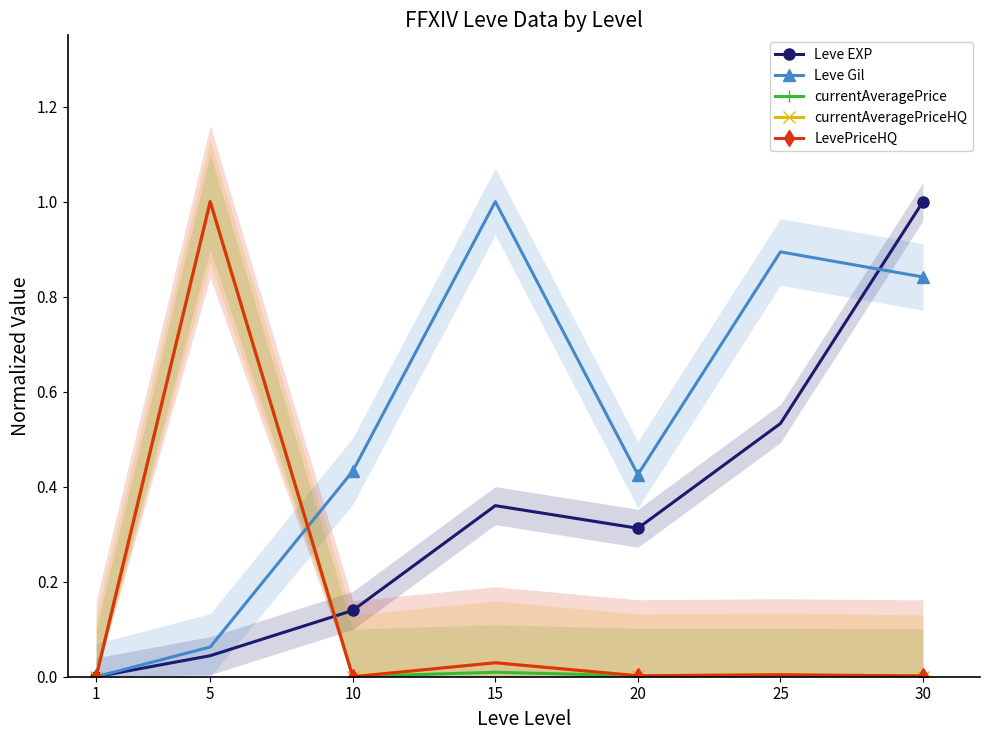

True or false: Leve Gil and LevePriceHQ intersect in this chart.

True